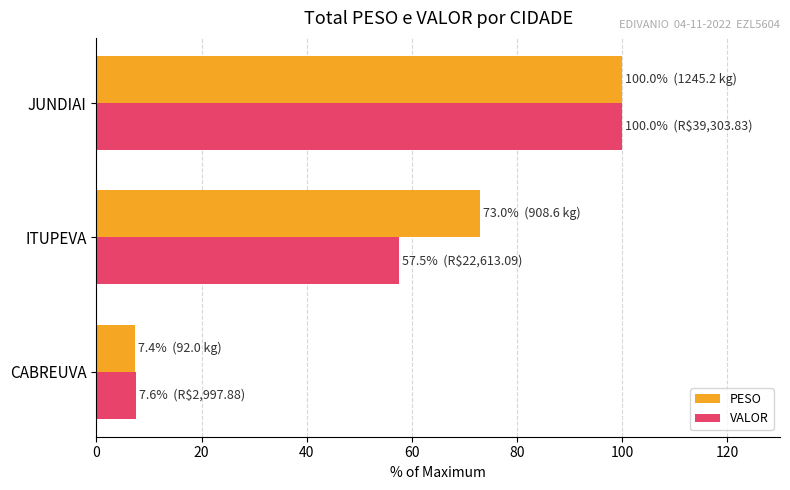

Which series has the largest total across all categories?

PESO